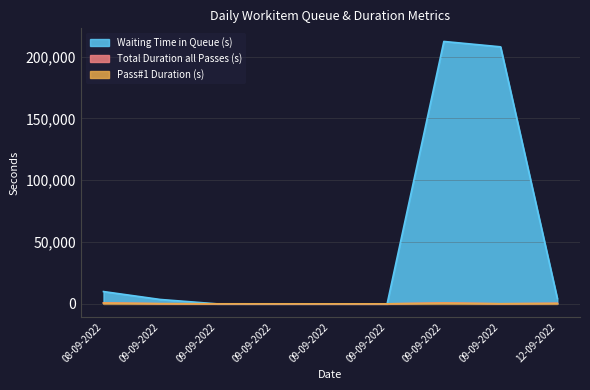

What is the difference between the highest and lowest values at 12-09-2022?

4089